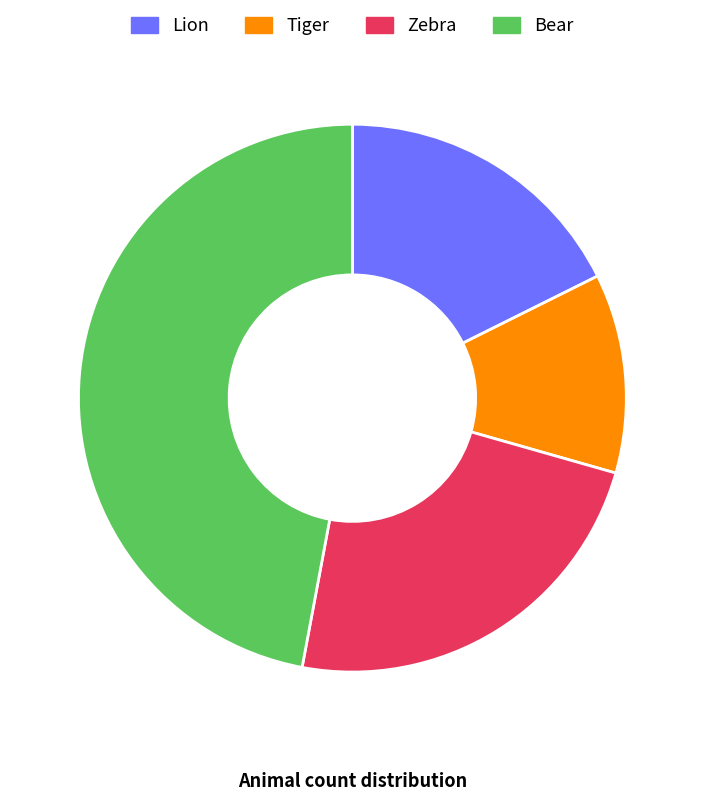

Rank the categories by value from lowest to highest.

Tiger, Lion, Zebra, Bear